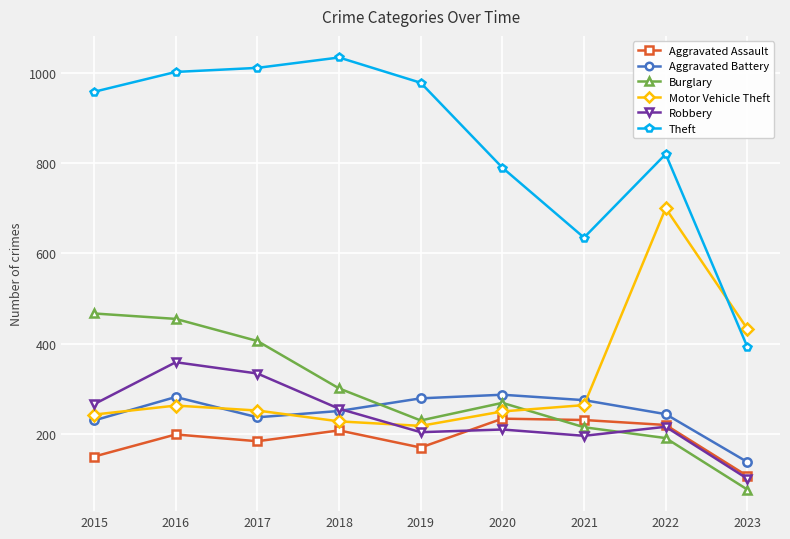

List the series in order of their peak value, highest first.

Theft, Motor Vehicle Theft, Burglary, Robbery, Aggravated Battery, Aggravated Assault